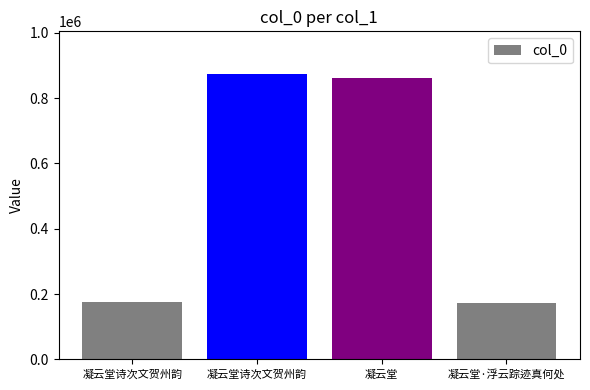

Are the bars horizontal?

No